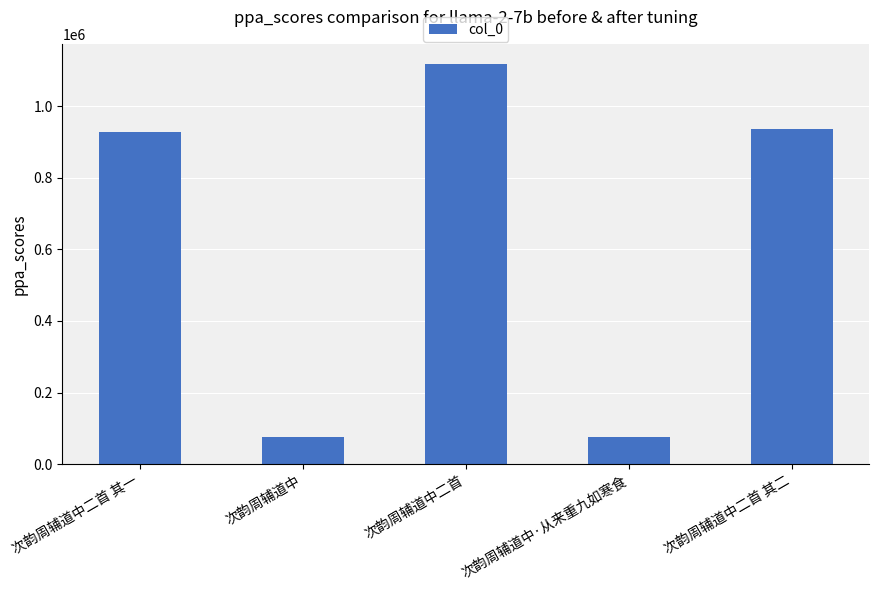

What position from the left is 次韵周辅道中二首 其一?

1